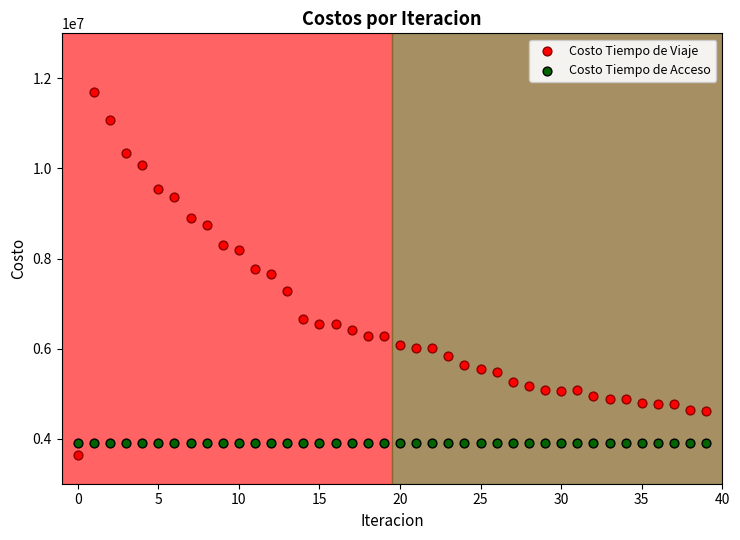

Which series contains the highest Y value?

Costo Tiempo de Viaje